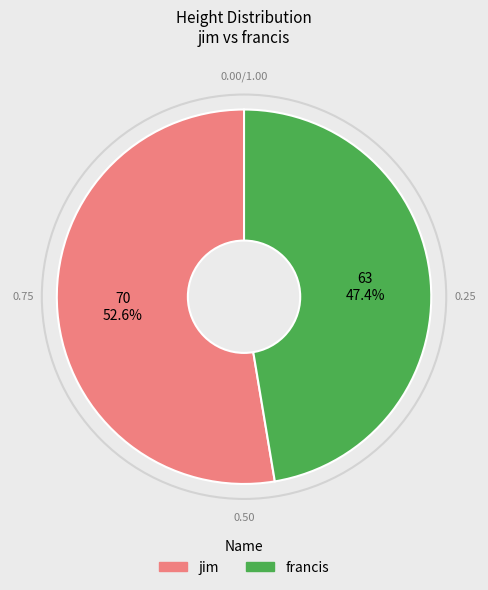

What is the smallest slice in the pie chart?

francis